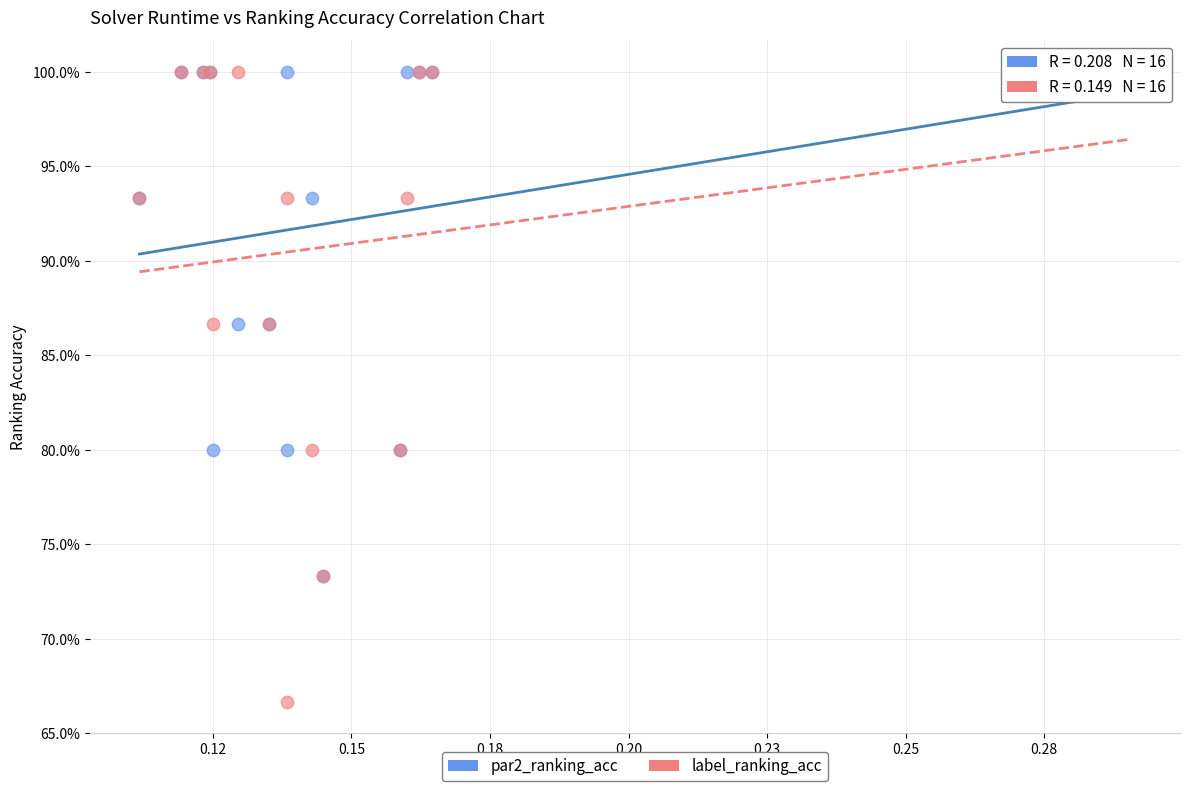

What are all the series names shown in the legend?

par2_ranking_acc, label_ranking_acc